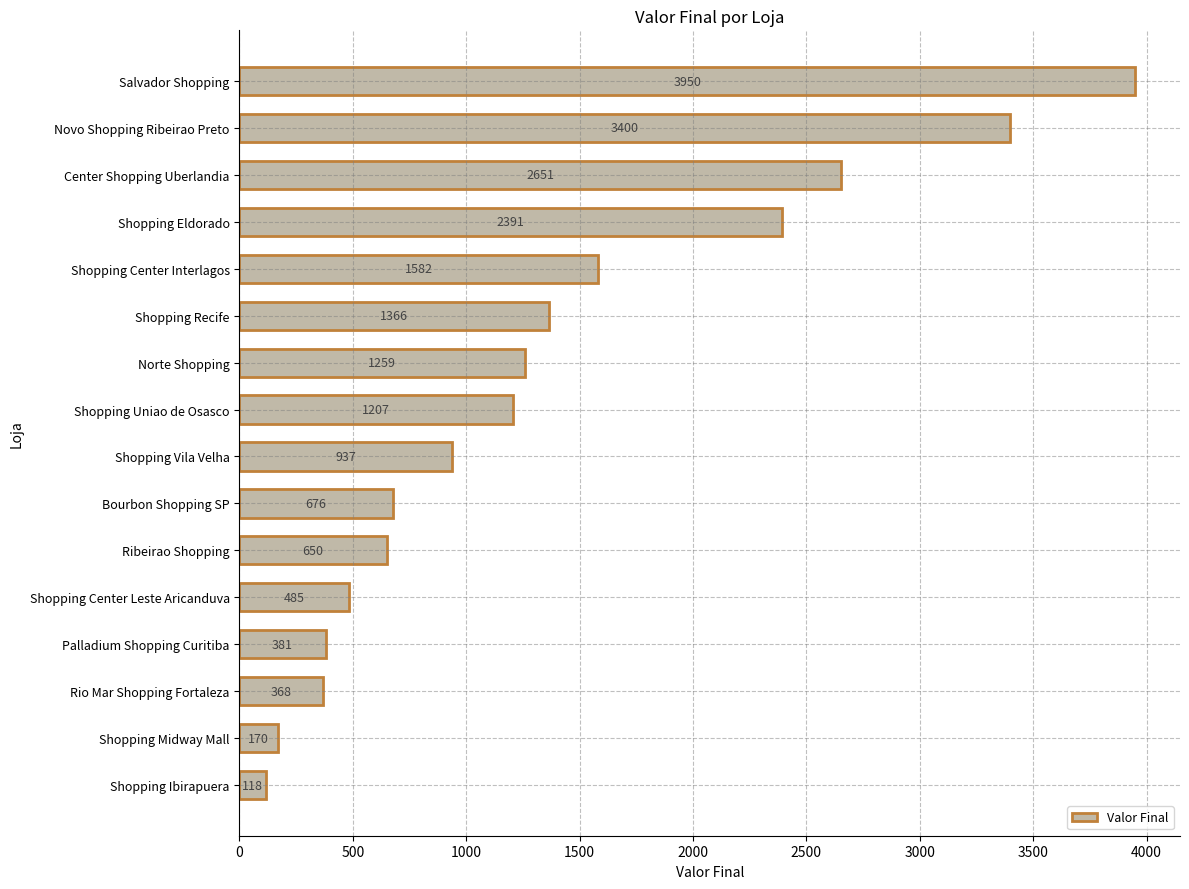

What is the smallest value displayed?

118